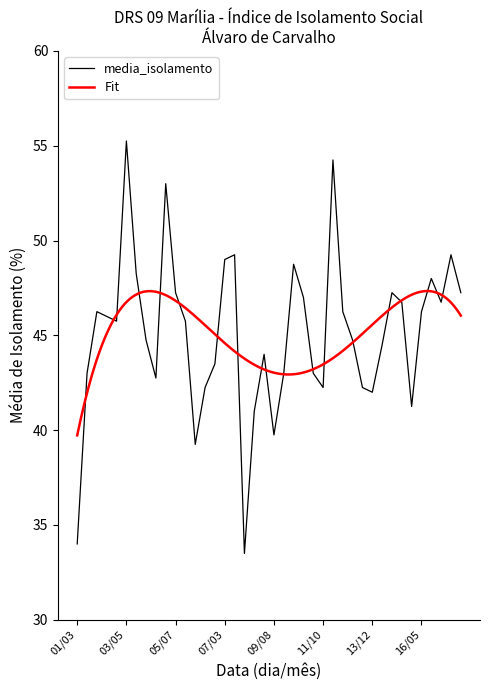

Rank the categories by value from highest to lowest.

03/05, 12/04, 05/04, 07/06, 17/05, 07/03, 10/05, 04/04, 16/08, 05/07, 14/03, 18/04, 11/04, 14/06, 17/01, 02/05, 12/07, 16/05, 02/08, 03/01, 06/06, 04/07, 13/06, 14/02, 09/05, 07/02, 01/11, 10/01, 11/07, 04/10, 06/12, 11/10, 13/09, 13/12, 15/11, 08/11, 09/08, 06/09, 01/03, 08/03